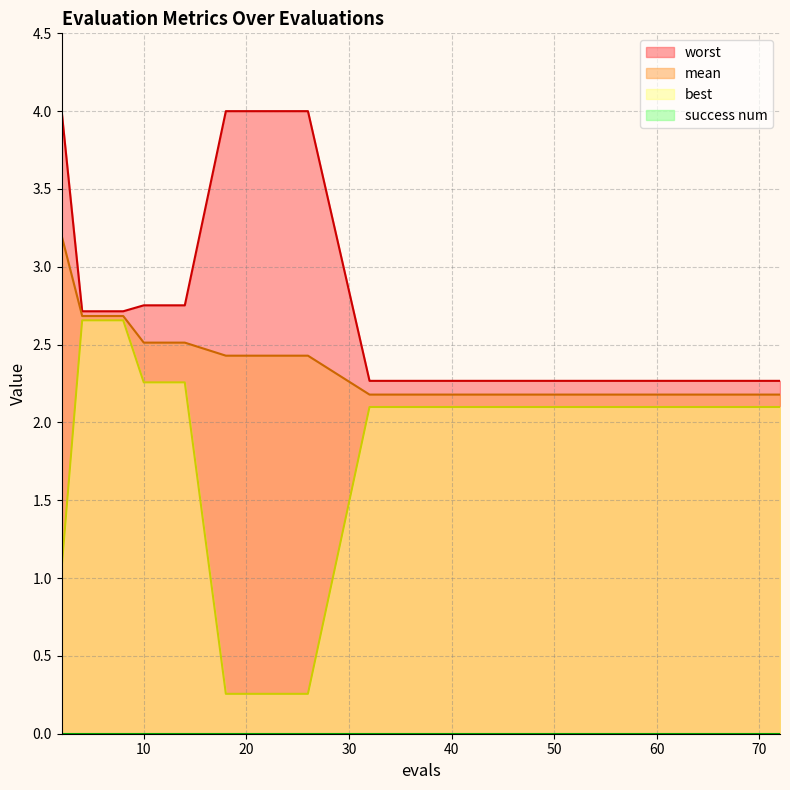

What is the spread (max minus min) of values at 72?

0.2